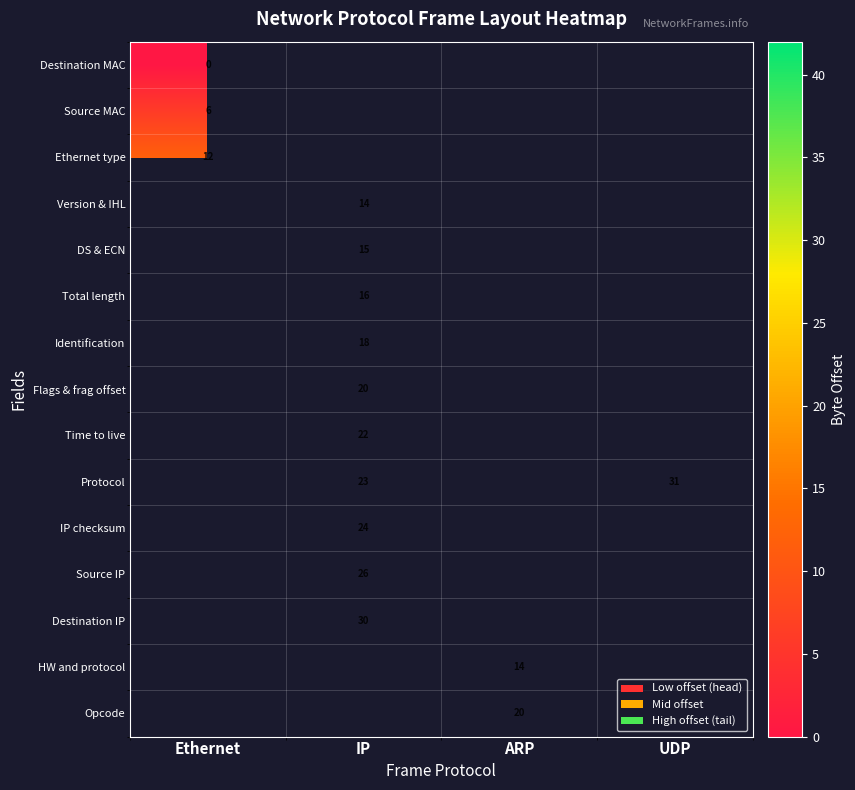

Is the value of Source IP at IP greater than the value of Destination MAC at Ethernet?

Yes